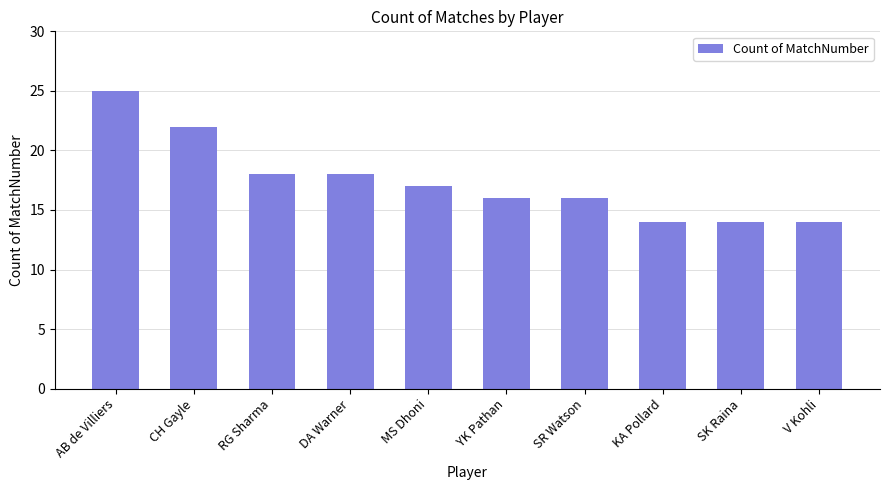

How many values are below 17?

5